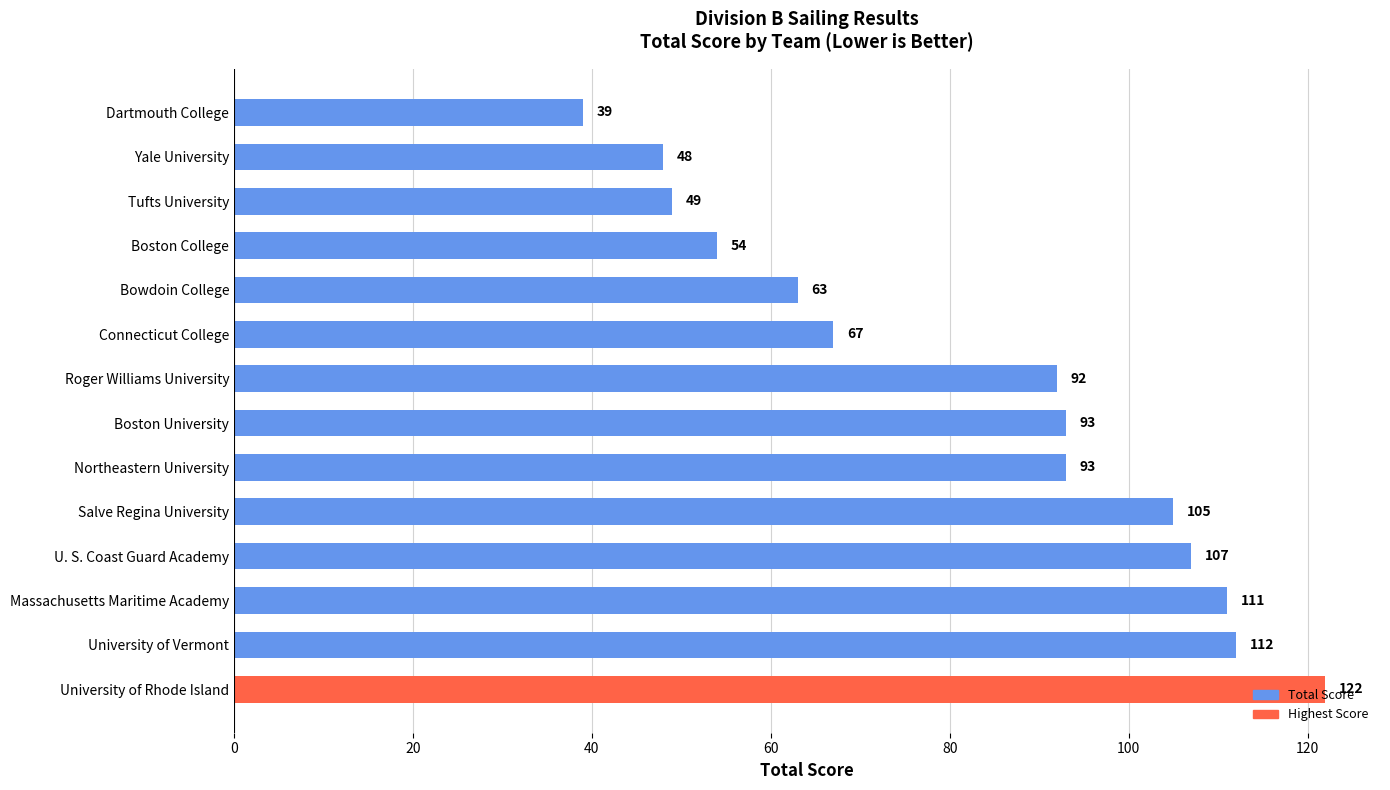

What is the change in value from Boston University to University of Rhode Island?

+29